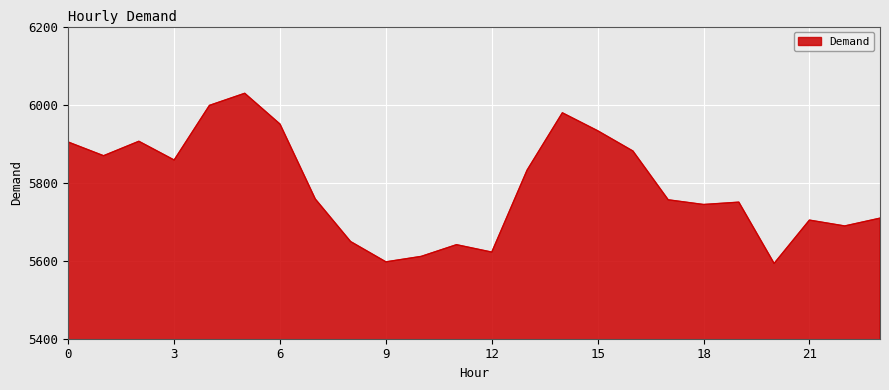

What is the maximum value shown in the chart?

6029